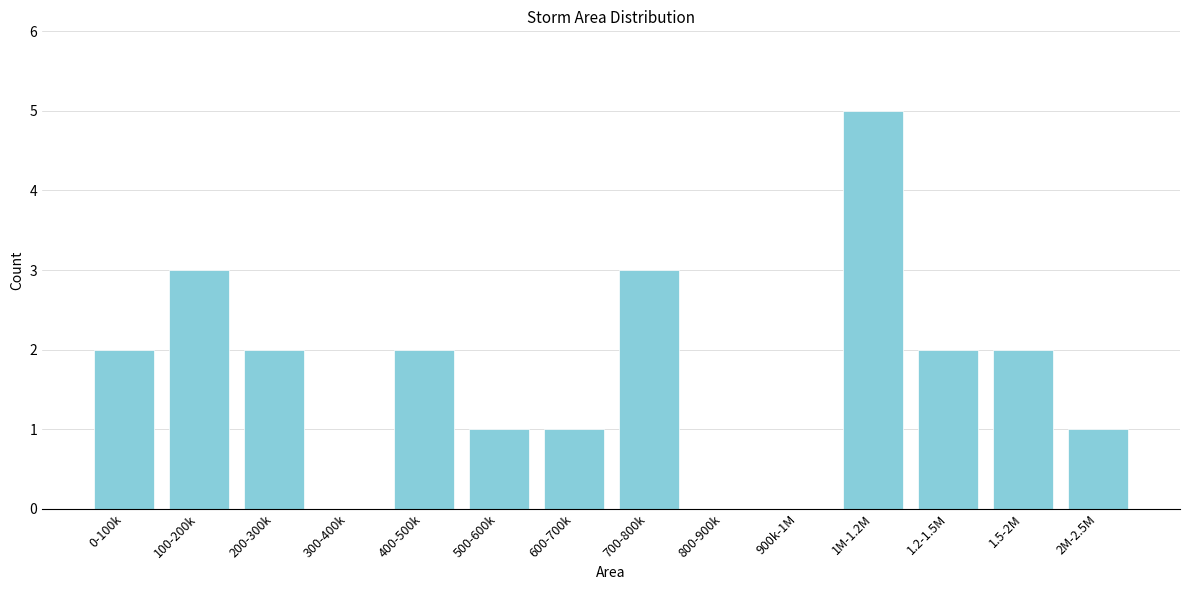

Reading left to right, what are all the values shown in this chart?

0-100k=2	100-200k=3	200-300k=2	300-400k=0	400-500k=2	500-600k=1	600-700k=1	700-800k=3	800-900k=0	900k-1M=0	1M-1.2M=5	1.2-1.5M=2	1.5-2M=2	2M-2.5M=1